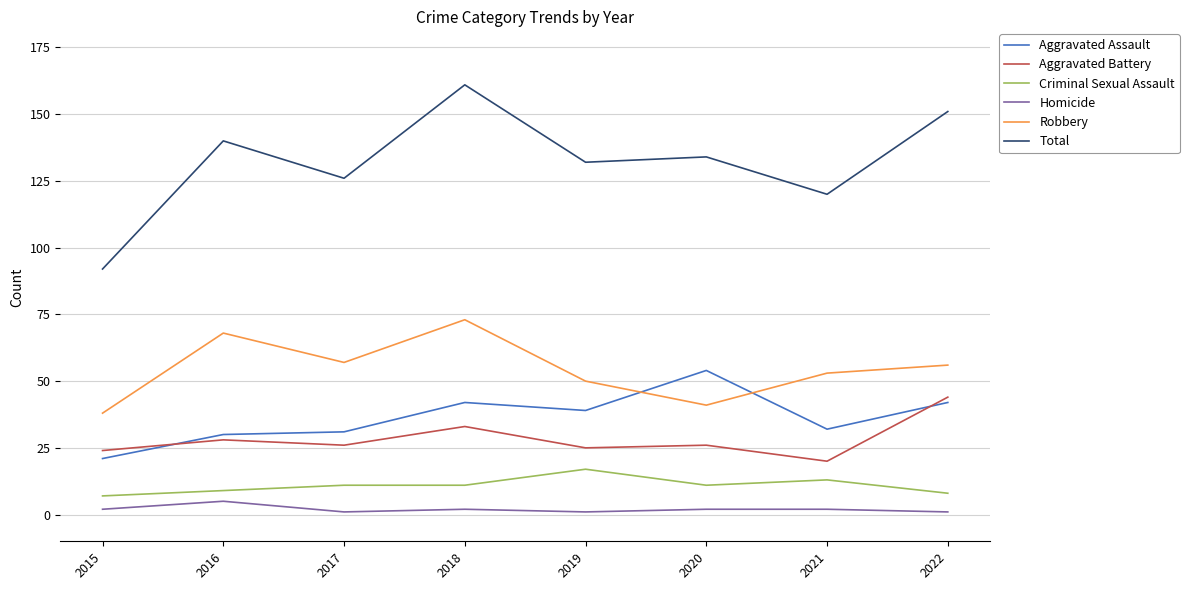

True or false: Robbery has more than 1 interior local peaks.

True